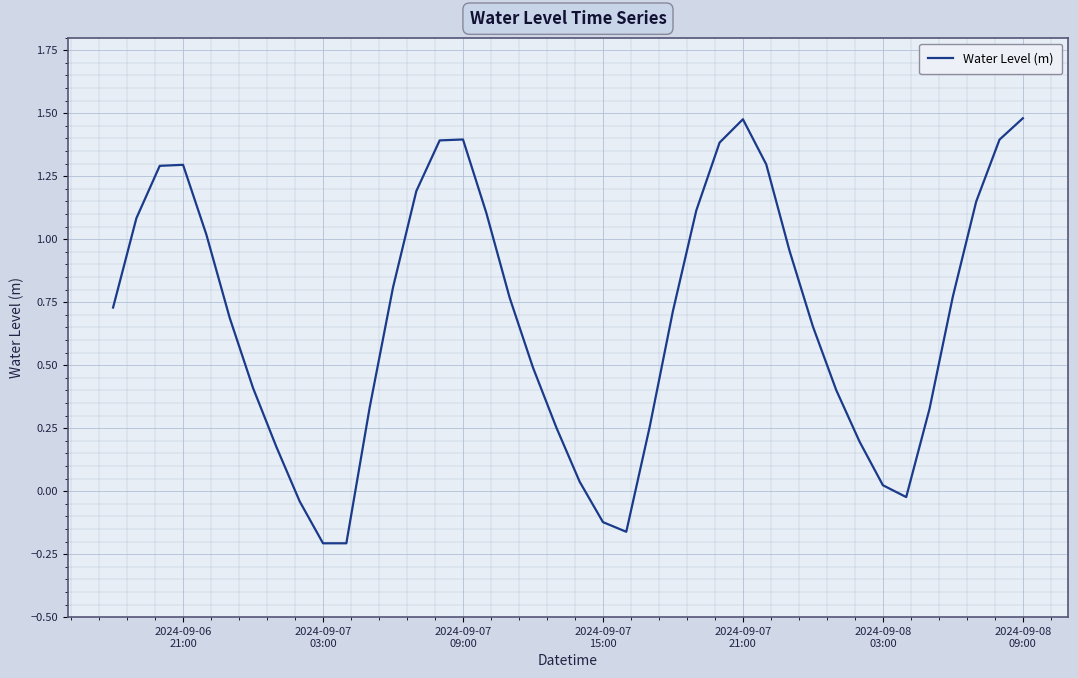

What is the difference between the maximum and minimum values?

1.7